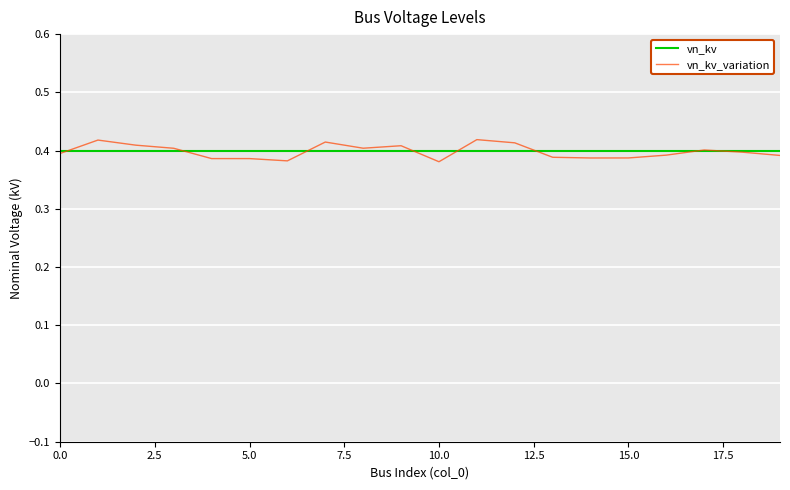

How many lines are shown in the chart?

2